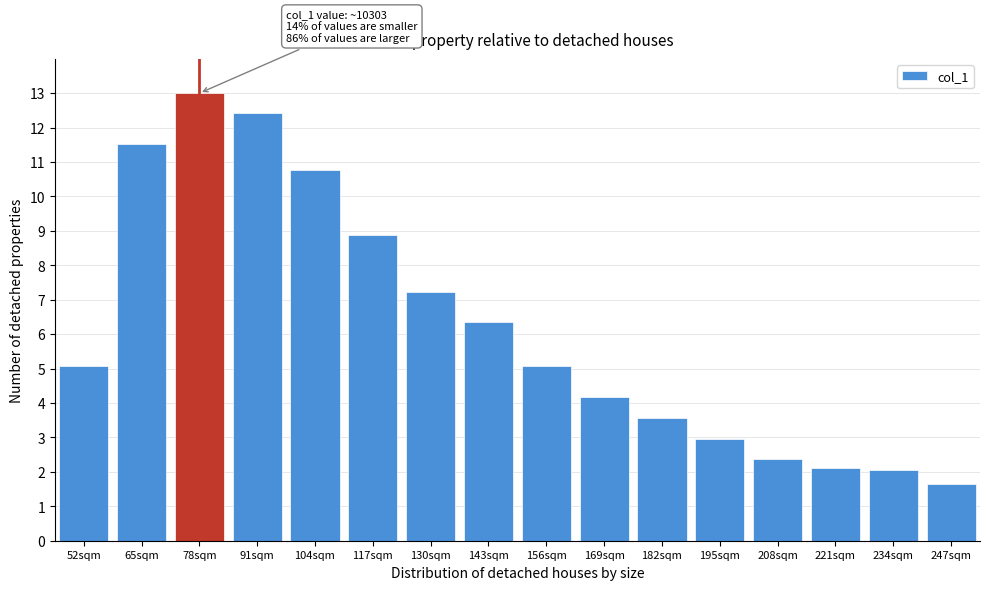

Reading right to left, extract all data points from this chart.

247sqm=1.7	234sqm=2.0	221sqm=2.1	208sqm=2.4	195sqm=3.0	182sqm=3.6	169sqm=4.2	156sqm=5.1	143sqm=6.3	130sqm=7.2	117sqm=8.9	104sqm=10.8	91sqm=12.4	78sqm=13.0	65sqm=11.5	52sqm=5.1